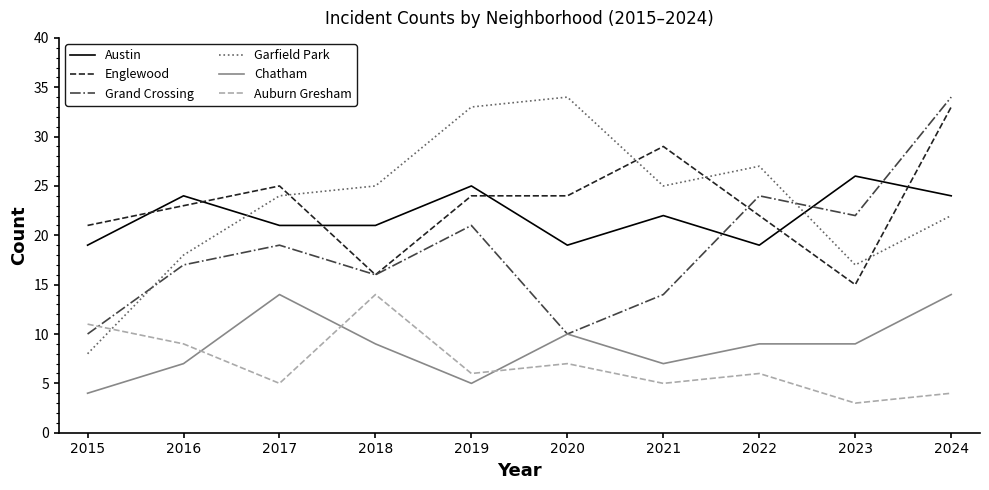

Is the value of Garfield Park at 2017 greater than the value of Grand Crossing at 2021?

Yes